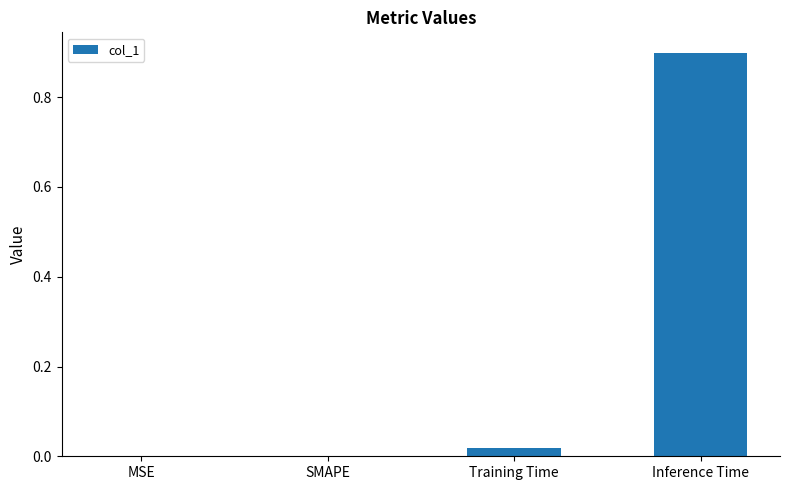

How many data points does each series have?

4